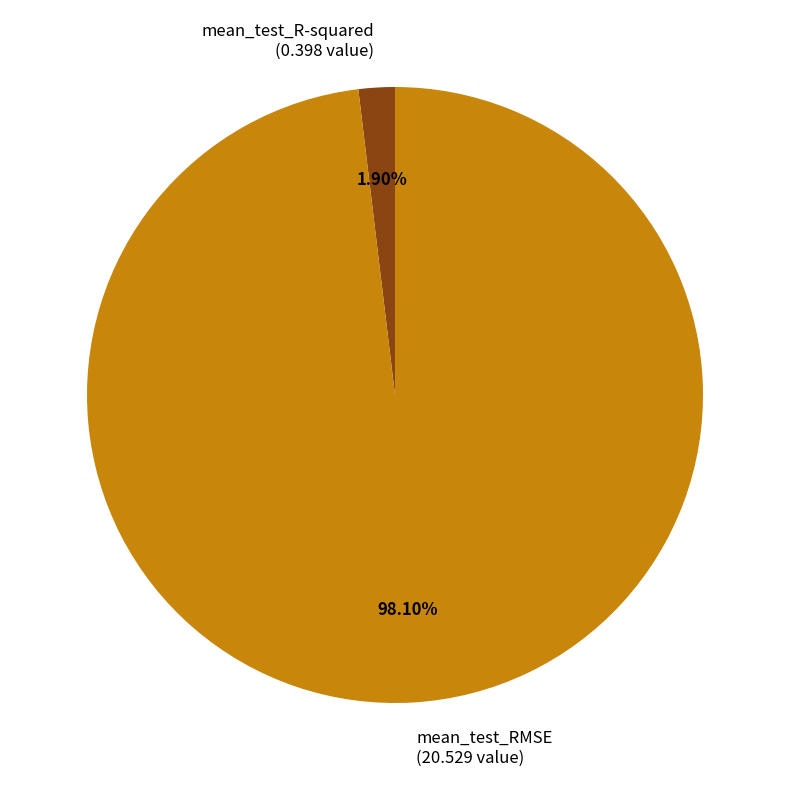

What is the majority slice?

mean_test_RMSE